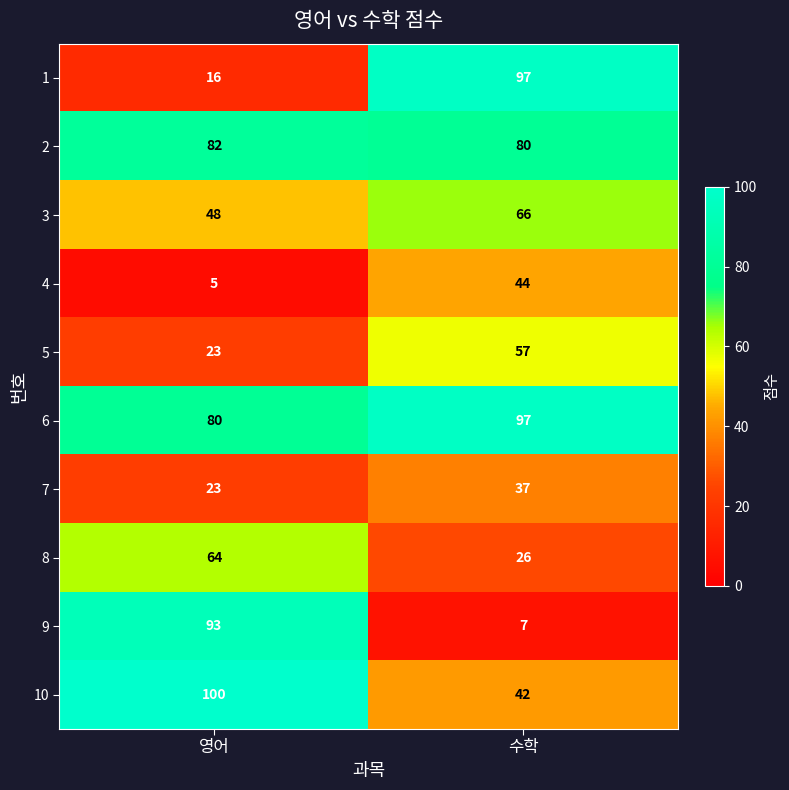

Rank the categories by 1 value from highest to lowest.

수학, 영어